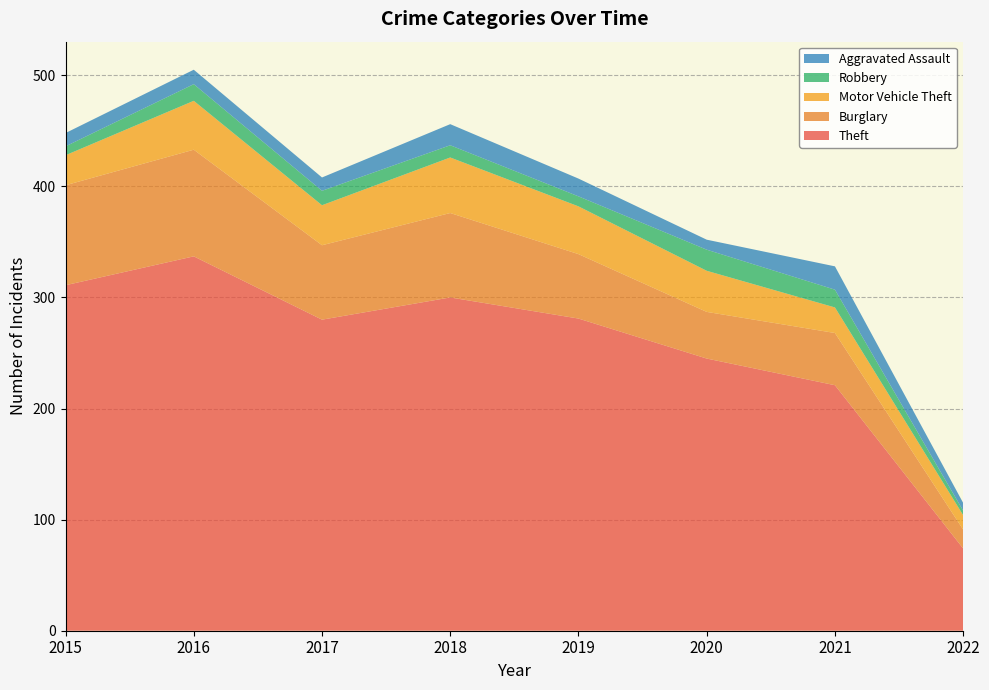

Reading left to right, extract all data points from this chart.

Theft: 2015=311	2016=337	2017=280	2018=300	2019=281	2020=245	2021=221	2022=74
Burglary: 2015=90	2016=96	2017=67	2018=76	2019=58	2020=42	2021=47	2022=17
Motor Vehicle Theft: 2015=27	2016=44	2017=36	2018=50	2019=43	2020=37	2021=23	2022=13
Robbery: 2015=8	2016=15	2017=13	2018=11	2019=9	2020=19	2021=16	2022=4
Aggravated Assault: 2015=12	2016=13	2017=12	2018=19	2019=16	2020=9	2021=21	2022=7